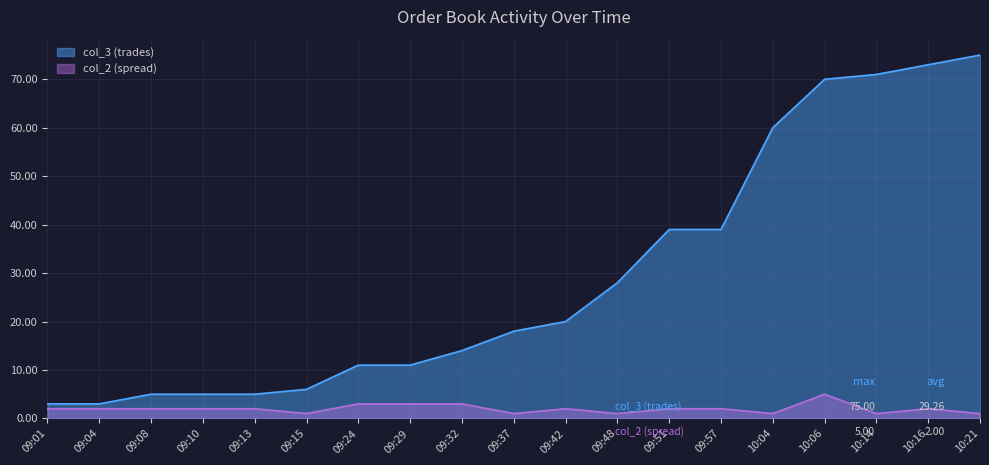

How many values in the col_2 (spread) series exceed 2?

4